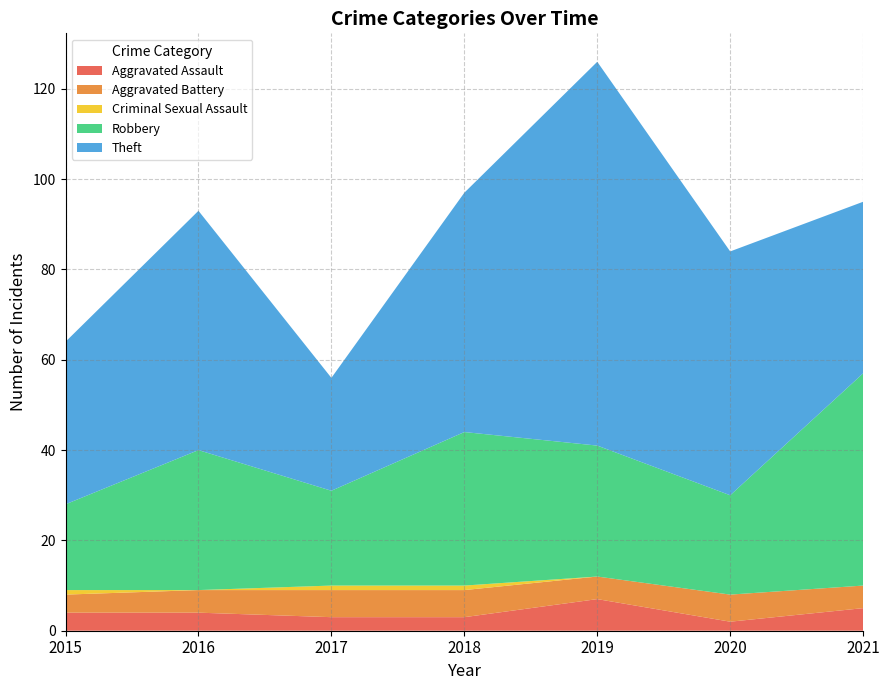

Reading right to left, list all the values displayed in this chart.

Aggravated Assault: 5	2	7	3	3	4	4
Aggravated Battery: 5	6	5	6	6	5	4
Criminal Sexual Assault: 0	0	0	1	1	0	1
Robbery: 47	22	29	34	21	31	19
Theft: 38	54	85	53	25	53	36